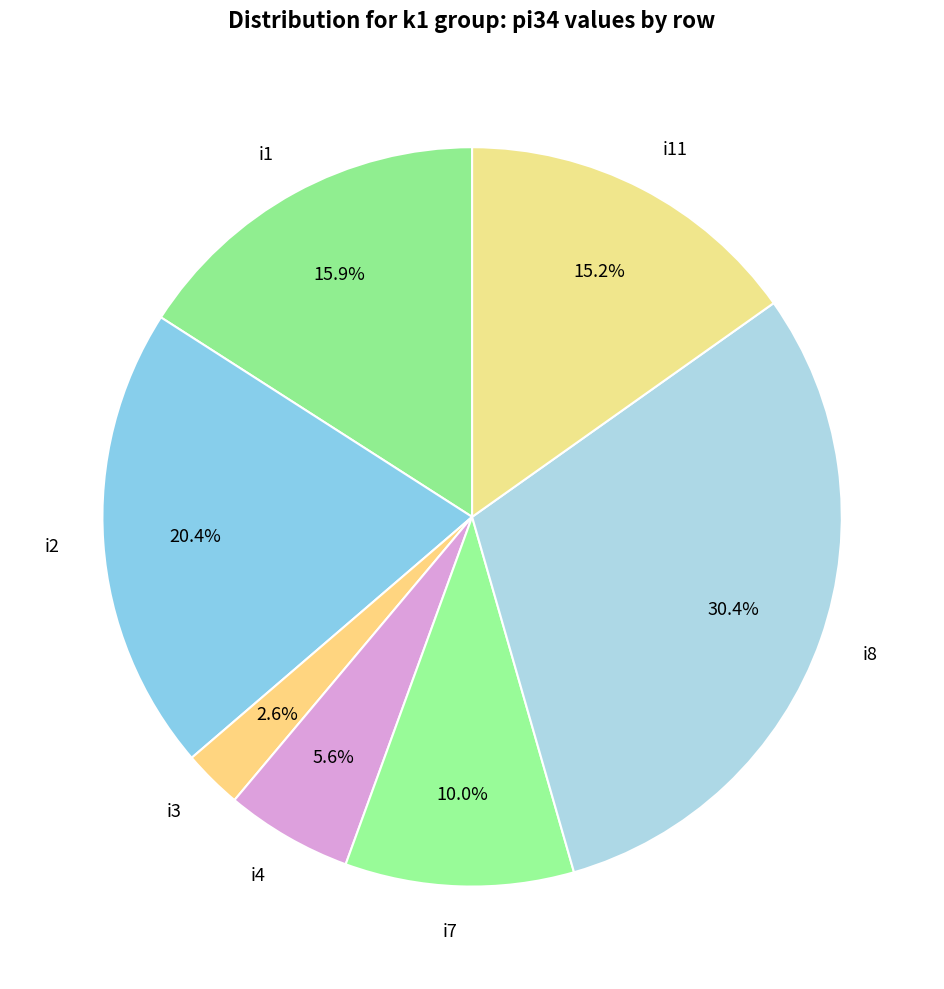

To the nearest percent, what is the difference between the largest and smallest slice percentages?

28%